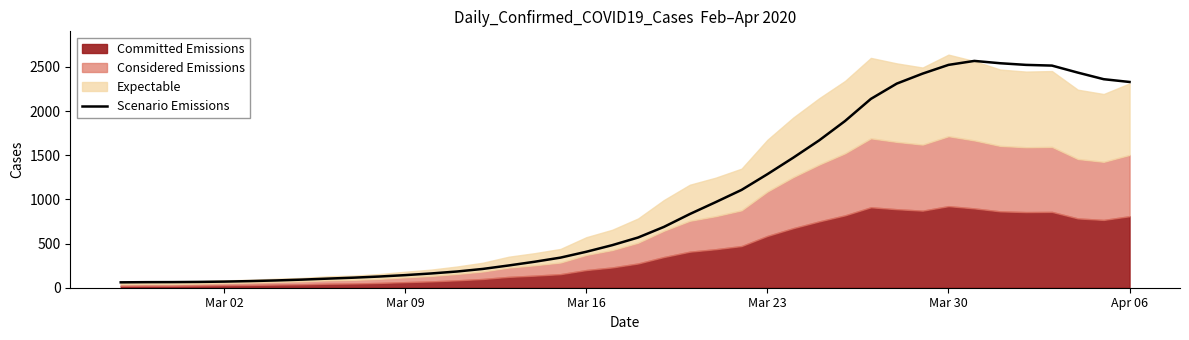

What is the lowest value of the Scenario Emissions series?

61.0